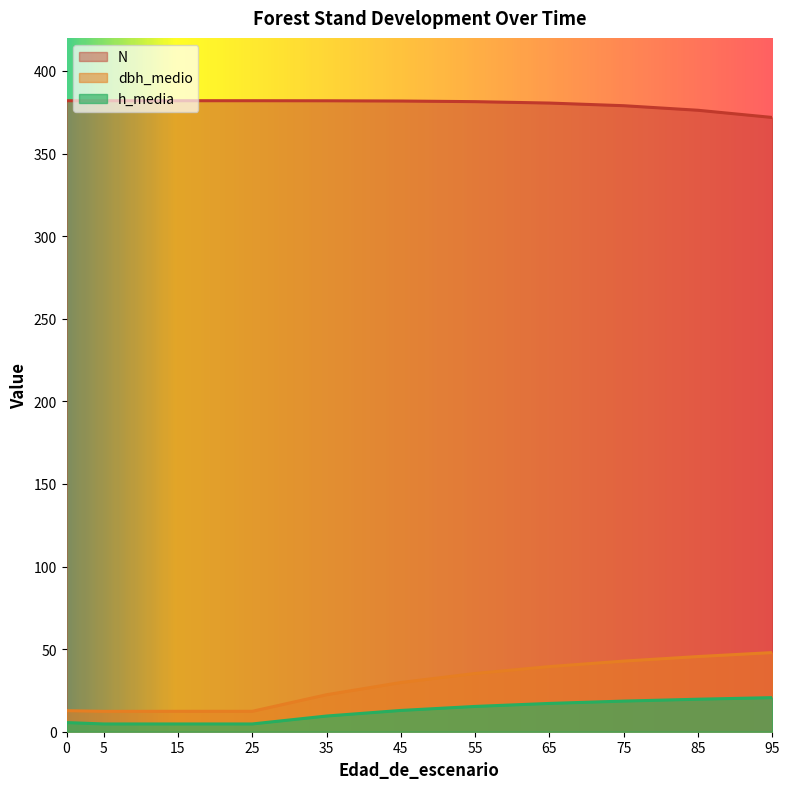

What is the value of the h_media point at the 7th from the left?

15.3